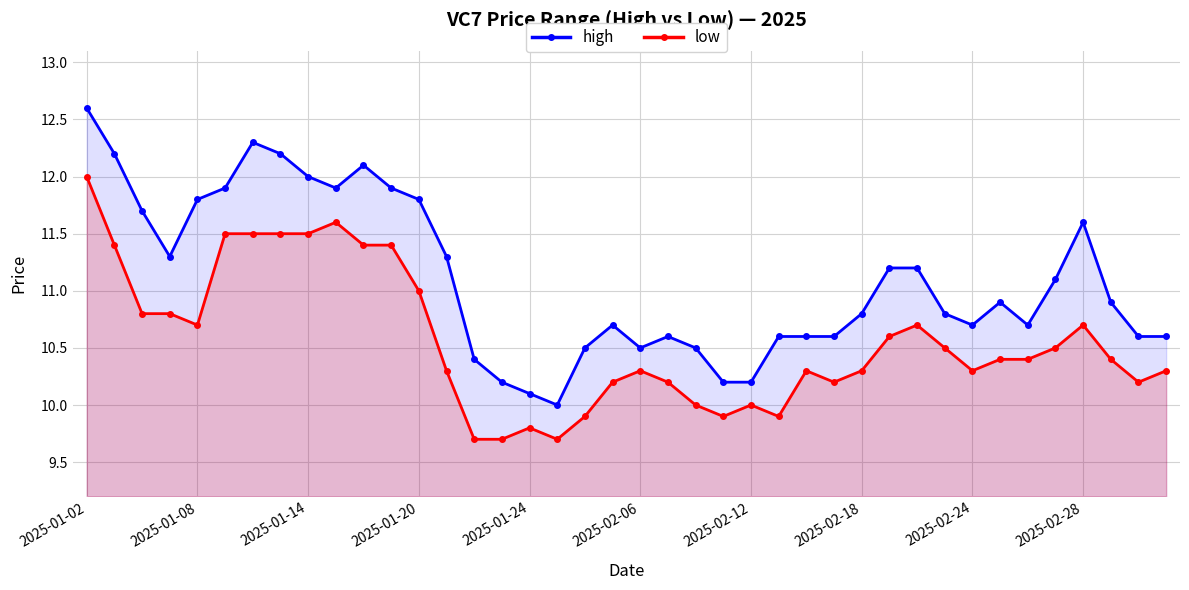

Reading left to right, list all the values displayed in this chart.

high: 12.6	12.2	11.7	11.3	11.8	11.9	12.3	12.2	12.0	11.9	12.1	11.9	11.8	11.3	10.4	10.2	10.1	10.0	10.5	10.7	10.5	10.6	10.5	10.2	10.2	10.6	10.6	10.6	10.8	11.2	11.2	10.8	10.7	10.9	10.7	11.1	11.6	10.9	10.6	10.6
low: 12.0	11.4	10.8	10.8	10.7	11.5	11.5	11.5	11.5	11.6	11.4	11.4	11.0	10.3	9.7	9.7	9.8	9.7	9.9	10.2	10.3	10.2	10.0	9.9	10.0	9.9	10.3	10.2	10.3	10.6	10.7	10.5	10.3	10.4	10.4	10.5	10.7	10.4	10.2	10.3